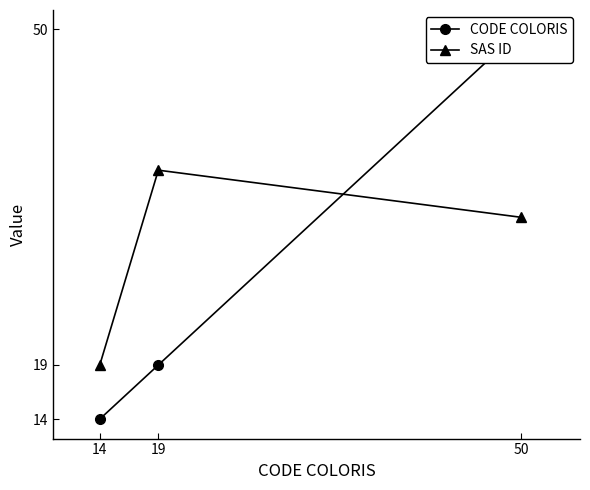

True or false: CODE COLORIS has a value of 14.0 at 14.

True